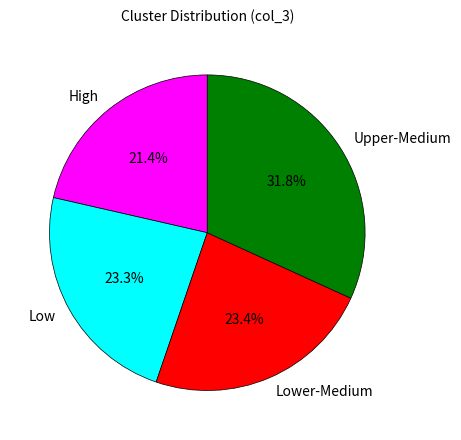

What percentage is NOT represented by Lower-Medium?

76.6%